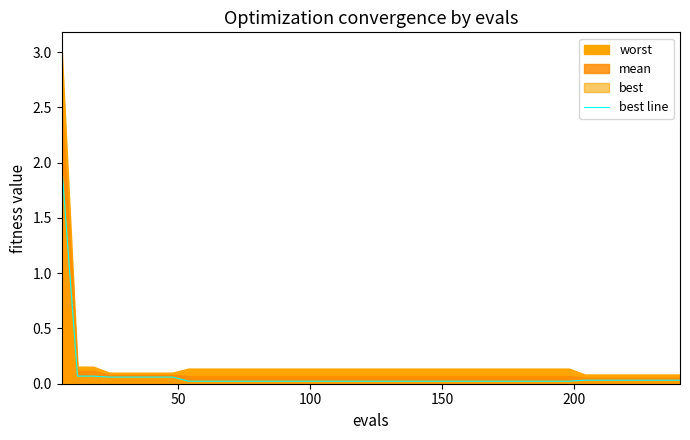

Reading left to right, extract all data points from this chart.

2.0	0.1	0.1	0.1	0.1	0.1	0.1	0.1	0.0	0.0	0.0	0.0	0.0	0.0	0.0	0.0	0.0	0.0	0.0	0.0	0.0	0.0	0.0	0.0	0.0	0.0	0.0	0.0	0.0	0.0	0.0	0.0	0.0	0.0	0.0	0.0	0.0	0.0	0.0	0.0